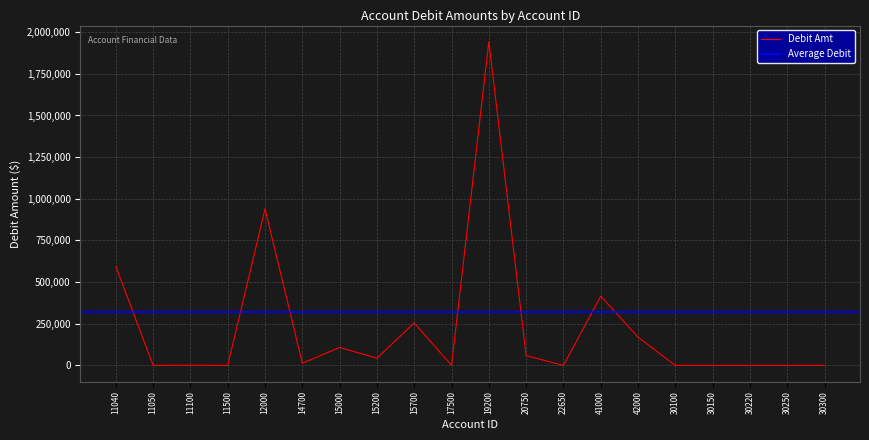

Where does the data first go above 13100?

11040